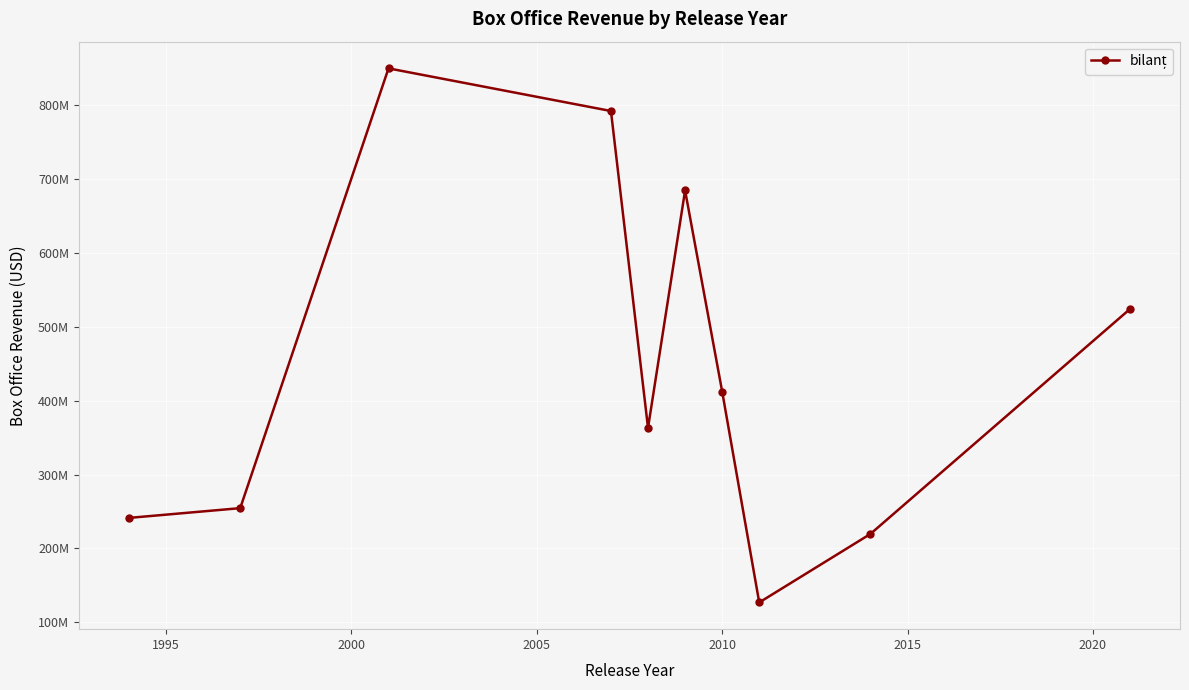

Is this an area chart (filled region under the line)?

No